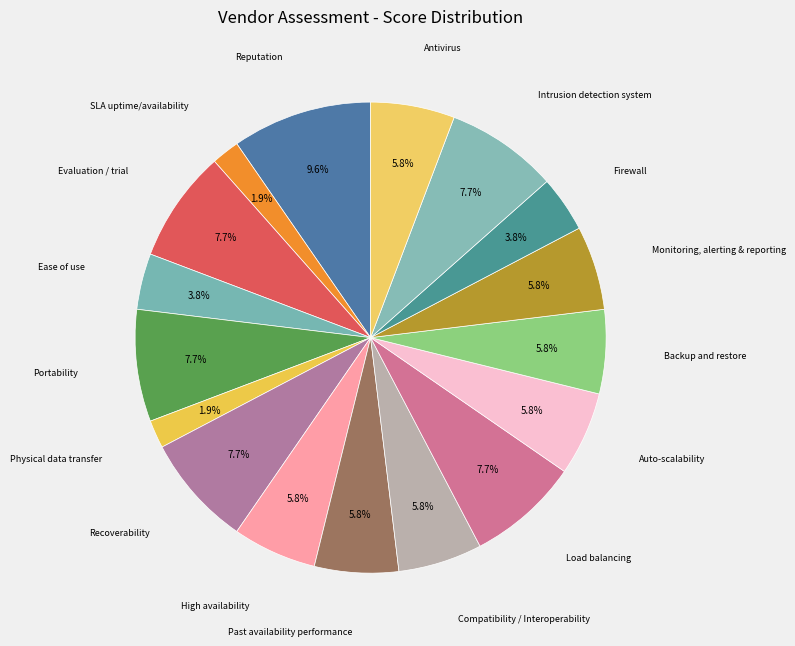

What is the largest slice in the pie chart?

Reputation